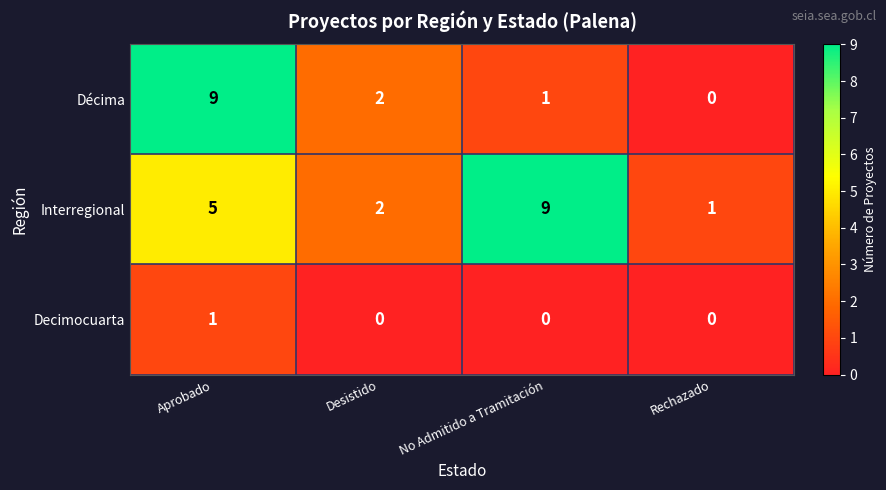

What is the total value across all series at No Admitido a Tramitación?

10